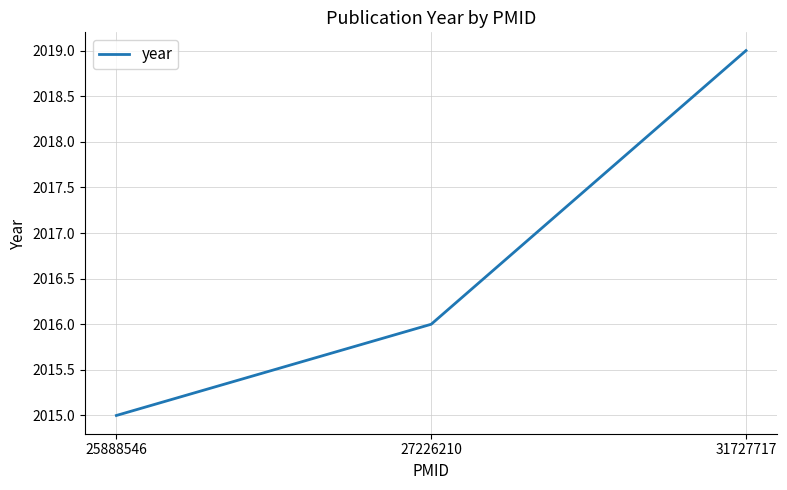

The value at 25888546 is 2015. True or false?

True